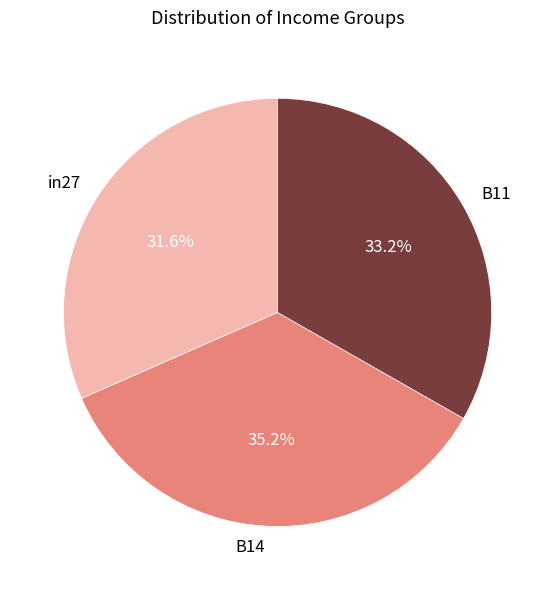

Rank the categories by value from lowest to highest.

in27, B11, B14